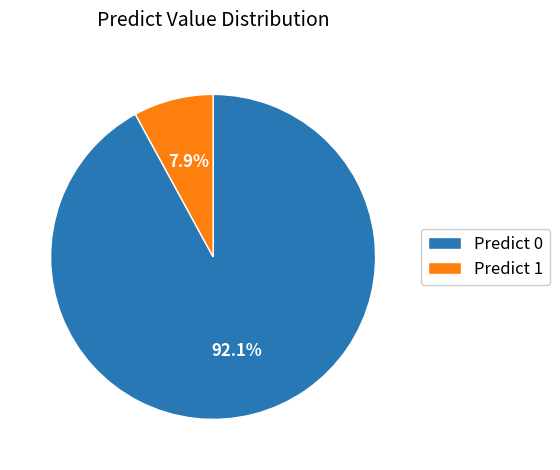

Which slice is the smallest?

Predict 1